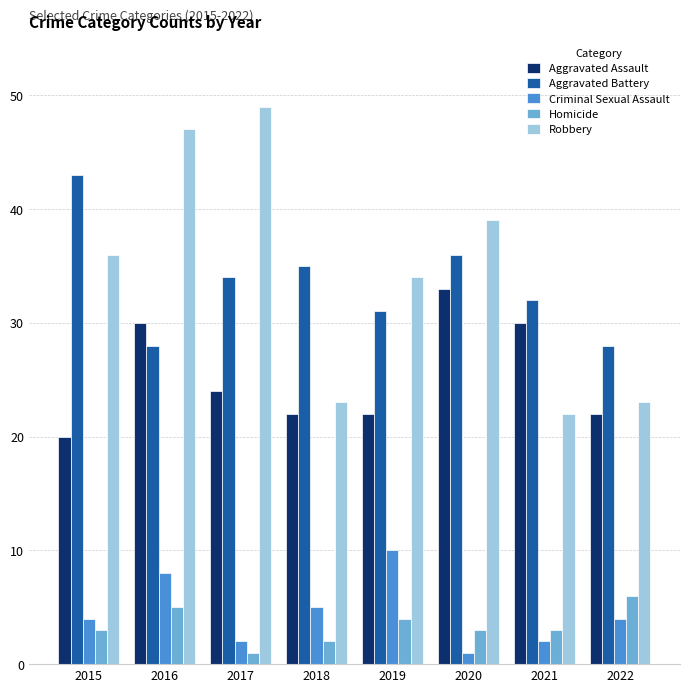

Between 2018 and 2022, which series saw the biggest shift?

Aggravated Battery